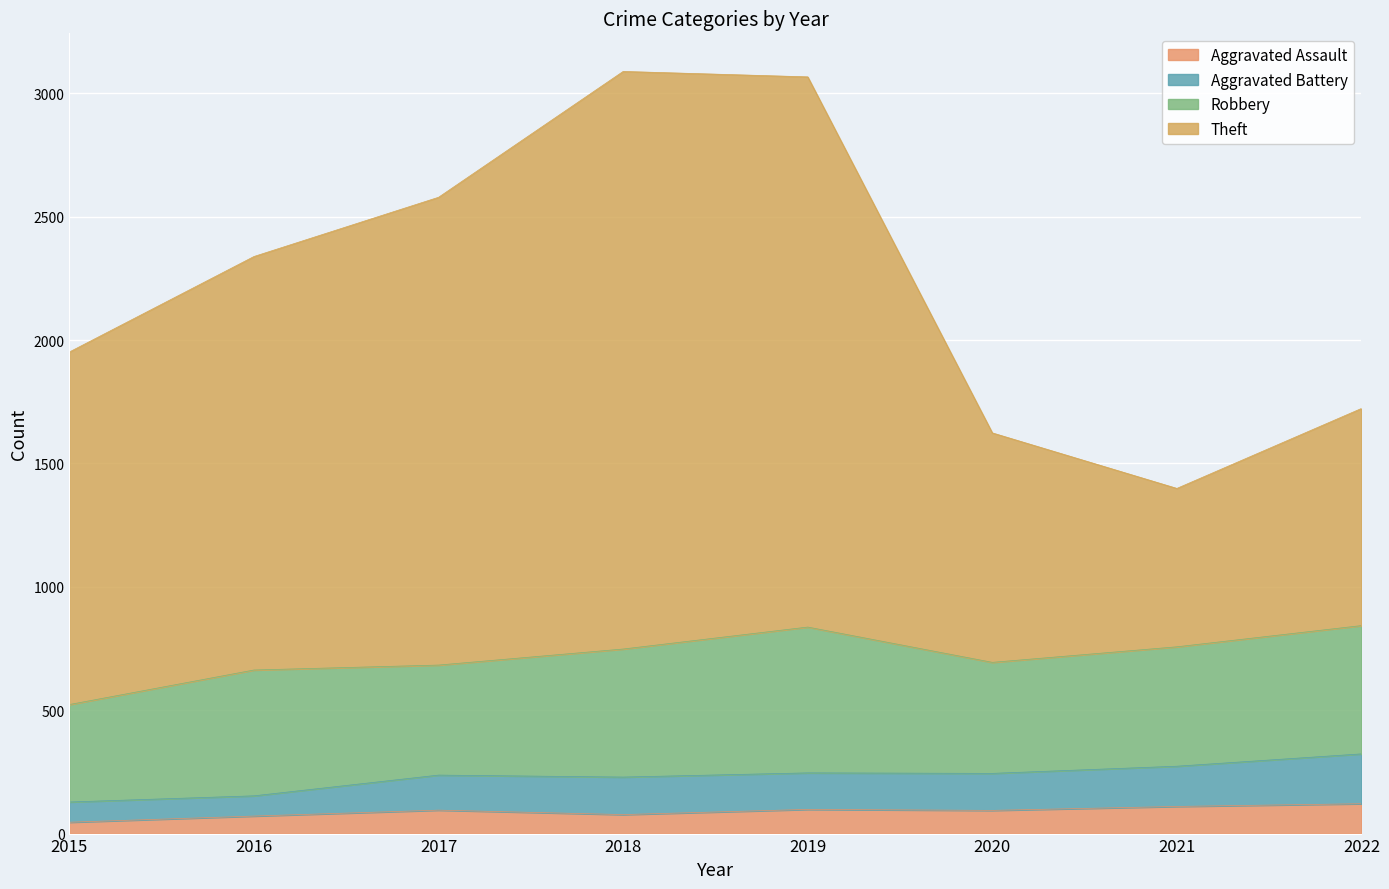

Which series has the largest total across all categories?

Theft